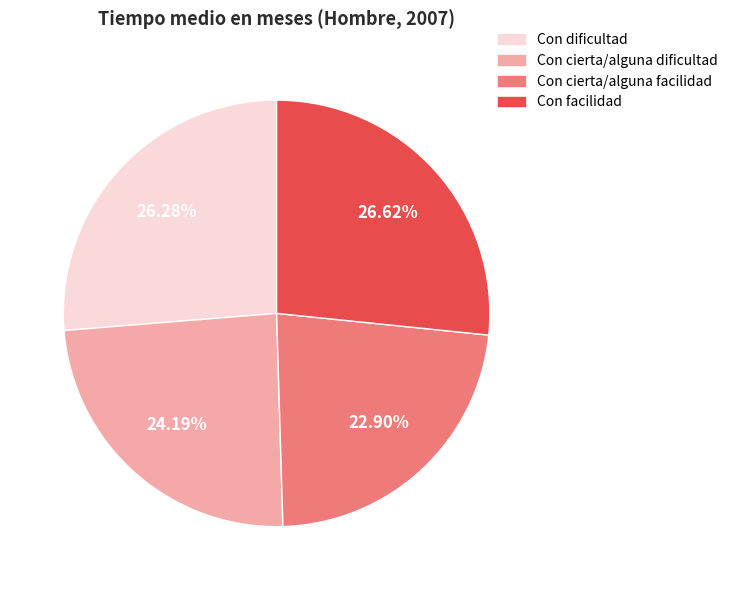

The Con dificultad slice represents 26% of the pie. True or false?

True